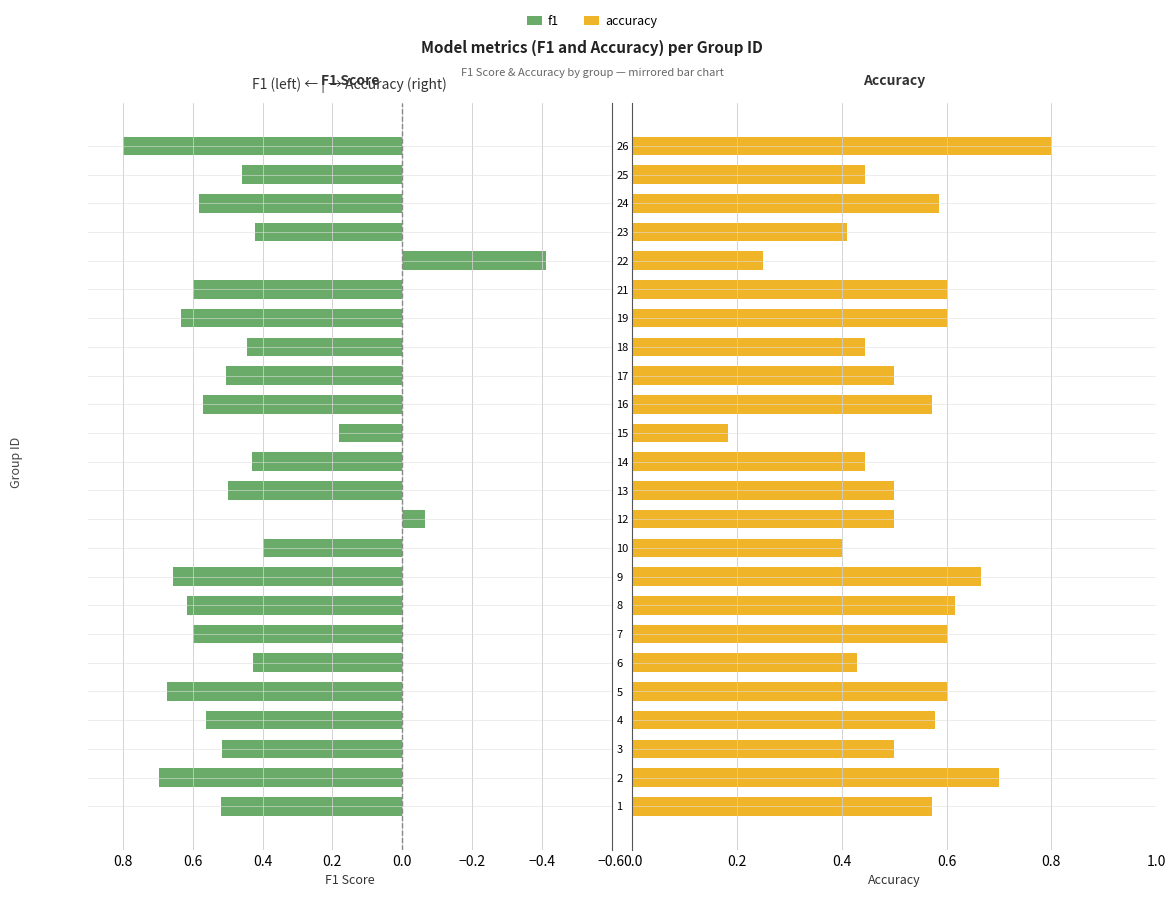

List the series in order of their overall mean, highest first.

accuracy, f1